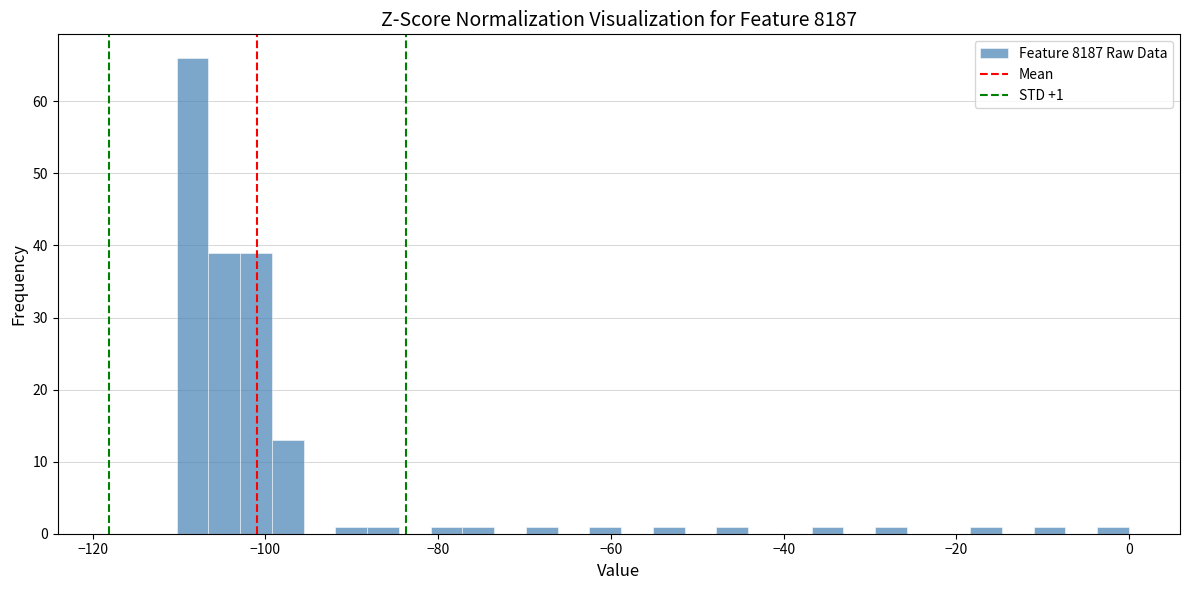

Around what value on the x-axis is the tallest bar? Give the approximate position of its centre, as read against the axis.

-108